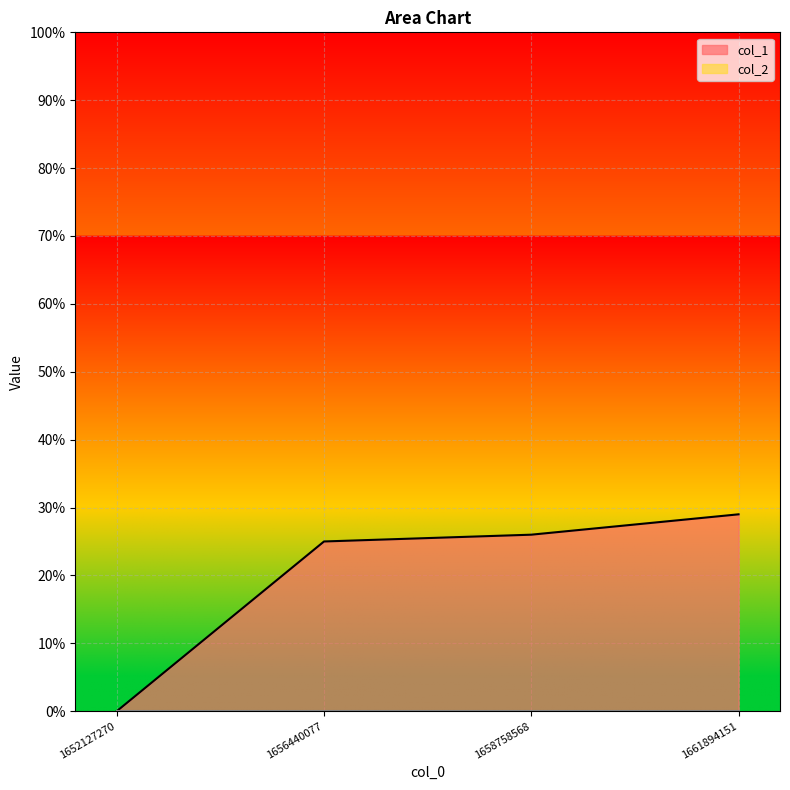

What is the difference between the maximum and minimum values?

29